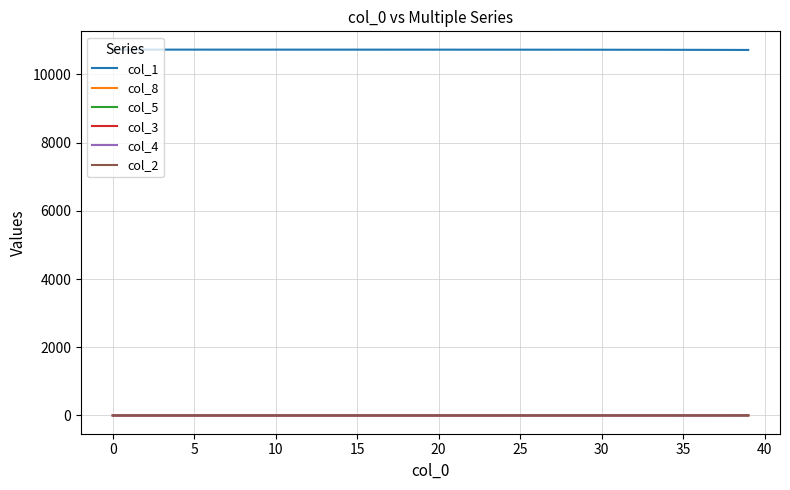

What are all the series names shown in the legend?

col_1, col_8, col_5, col_3, col_4, col_2